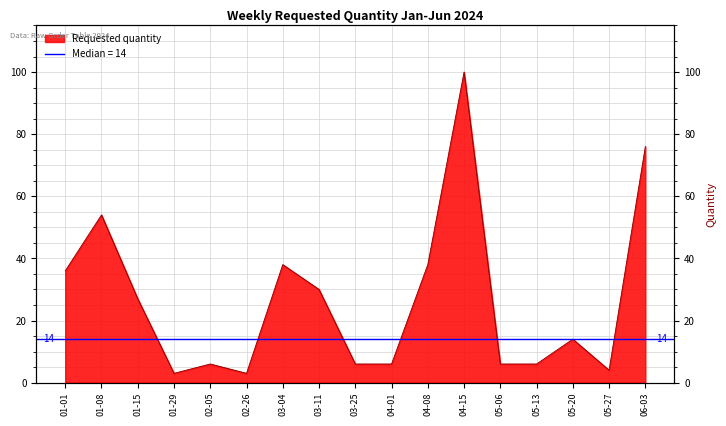

Reading left to right, what are all the values shown in this chart?

36	54	27	3	6	3	38	30	6	6	38	100	6	6	14	4	76